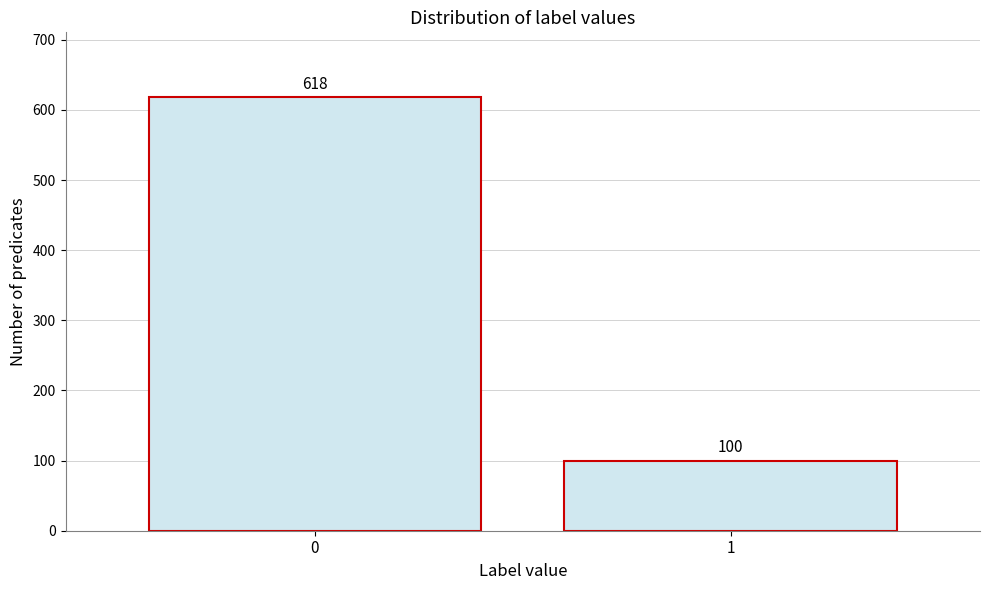

Reading left to right, transcribe all the data shown in this chart.

618	100